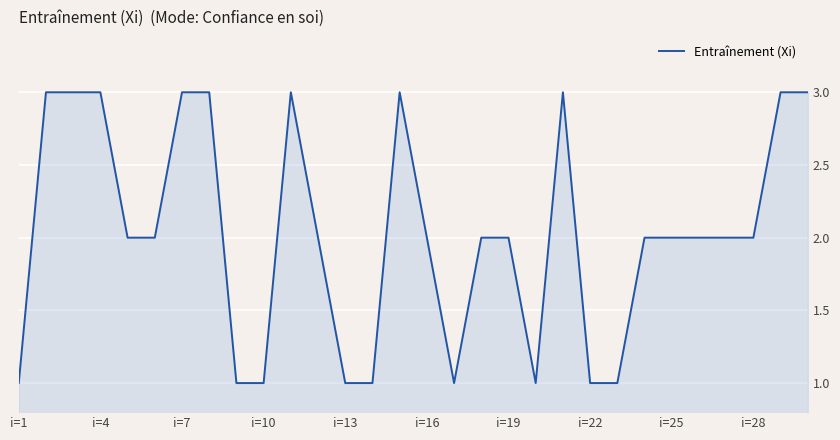

Reading left to right, transcribe all the data shown in this chart.

1	3	3	3	2	2	3	3	1	1	3	2	1	1	3	2	1	2	2	1	3	1	1	2	2	2	2	2	3	3